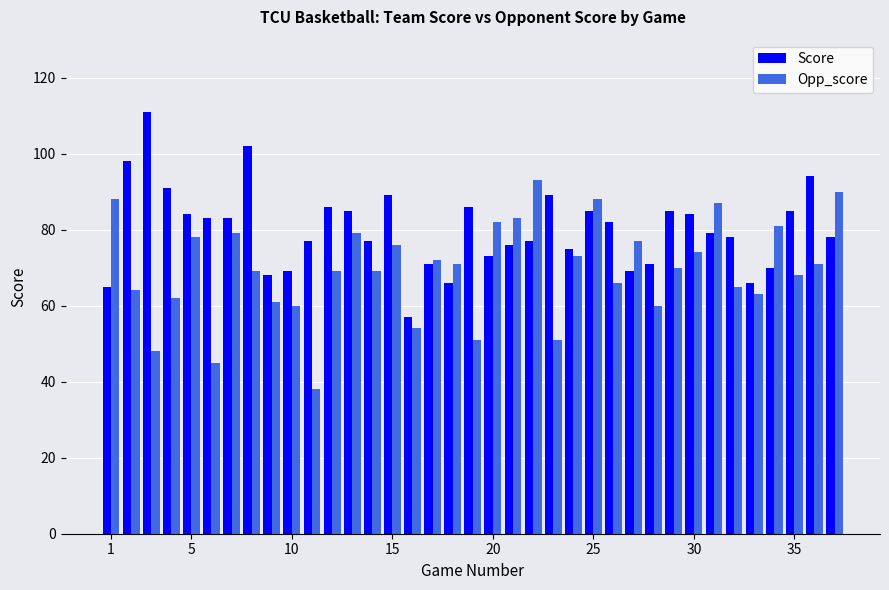

What is the difference between the maximum and minimum values in the Opp_score series?

55